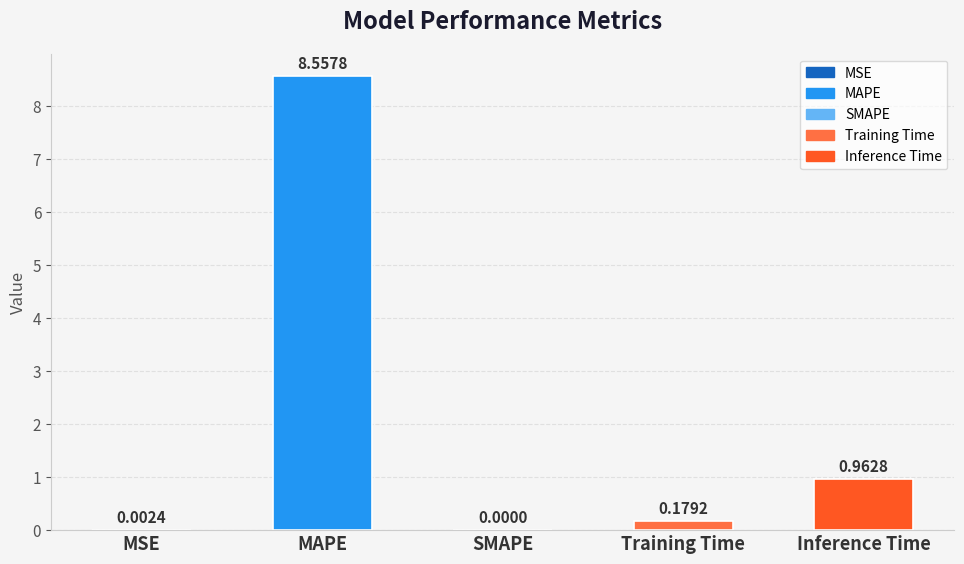

What is the change in value from Training Time to Inference Time?

+0.8